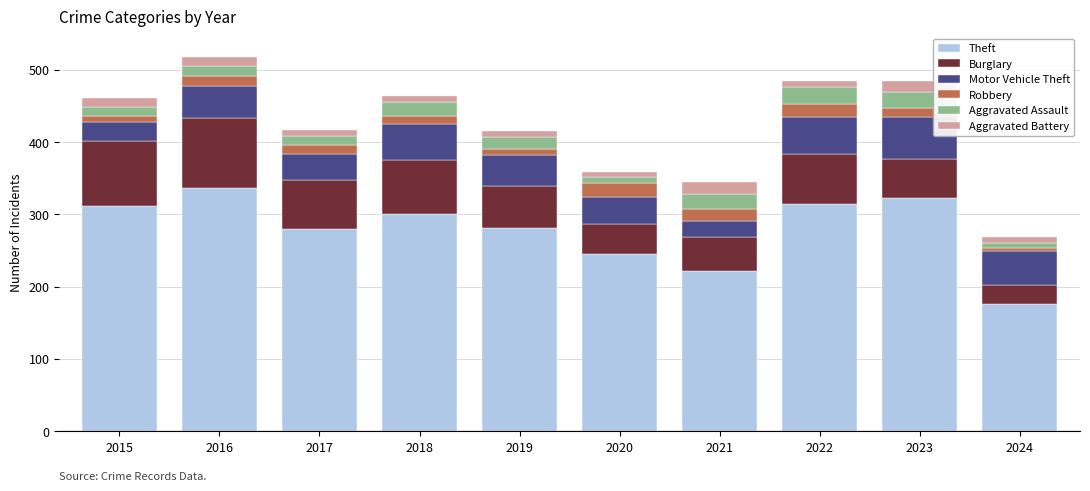

What is the difference between the second highest and minimum values in the Theft series?

147